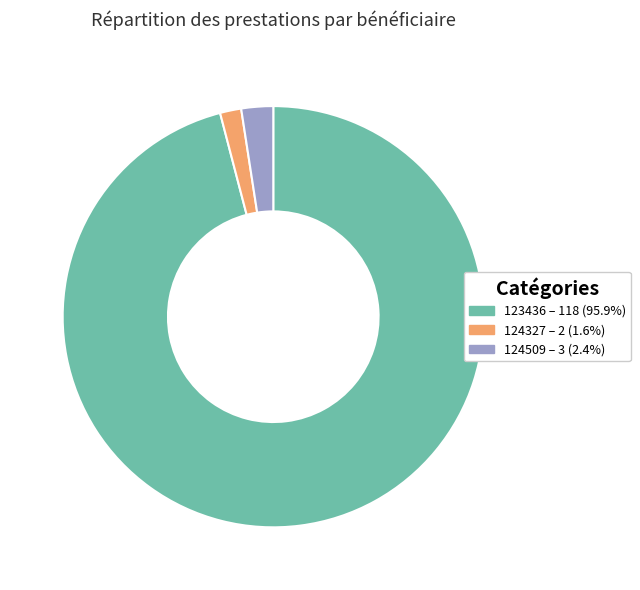

Rank the categories by value from highest to lowest.

123436, 124509, 124327